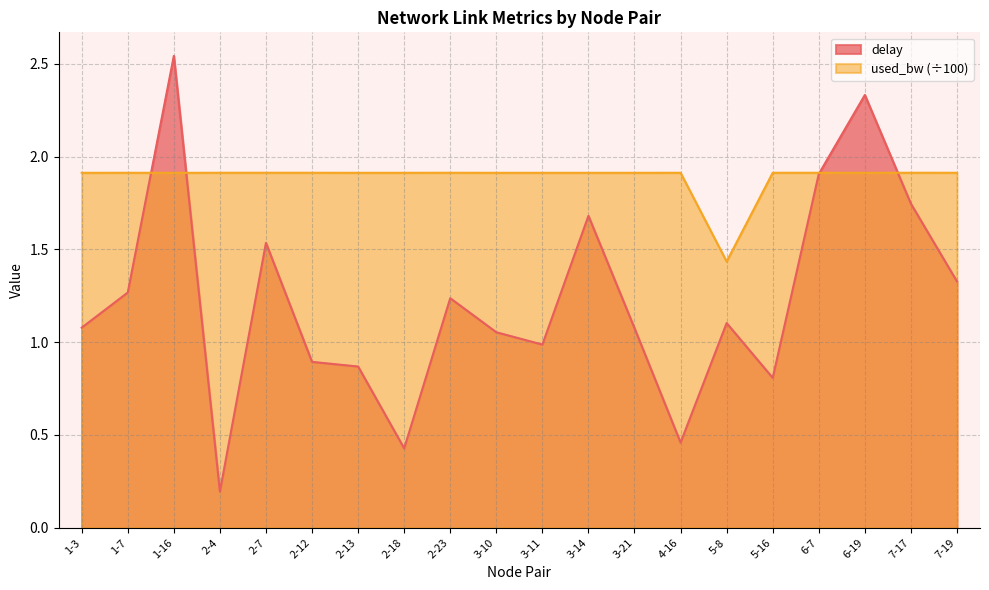

Between 2-12 and 3-10, which is larger?

3-10